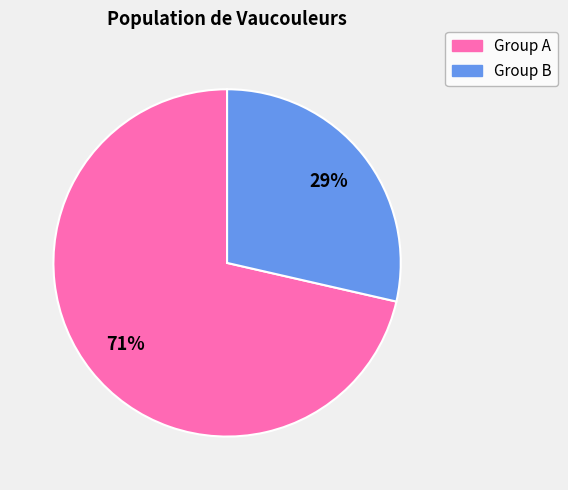

Is there any slice that represents more than half of the pie?

Yes